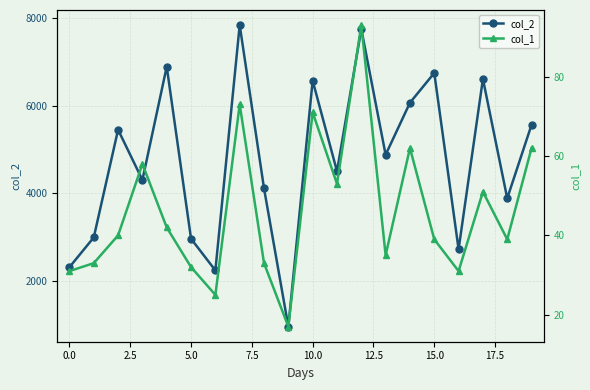

Reading left to right, transcribe all the data shown in this chart.

col_2: 2312	2992	5456	4306	6898	2962	2238	7849	4115	952	6578	4506	7758	4883	6073	6754	2722	6617	3887	5569
col_1: 31	33	40	58	42	32	25	73	33	17	71	53	93	35	62	39	31	51	39	62